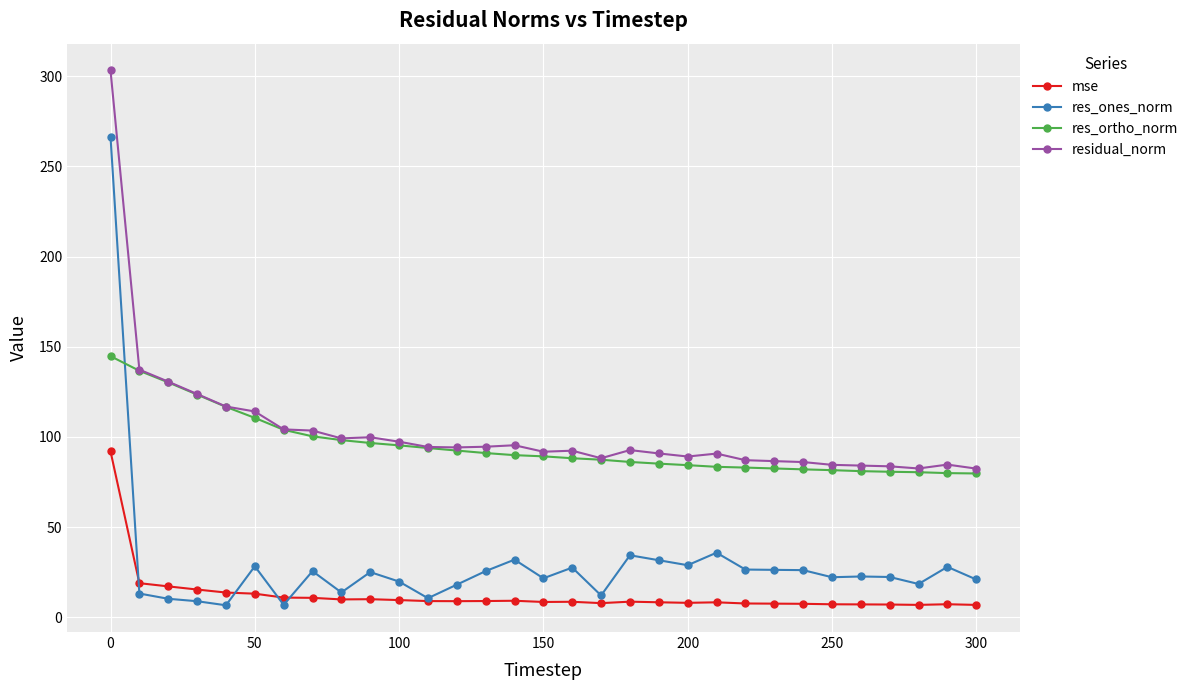

Rank the series by their maximum value, from highest to lowest.

residual_norm, res_ones_norm, res_ortho_norm, mse